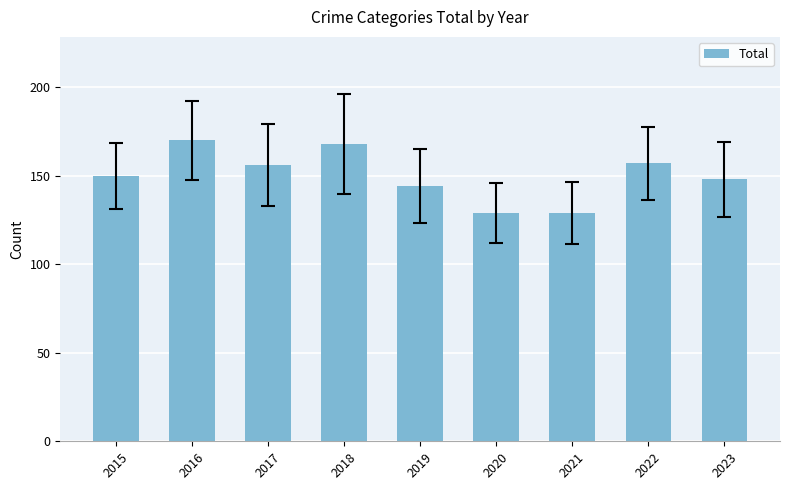

What is the value of the 1st bar from the left?

150